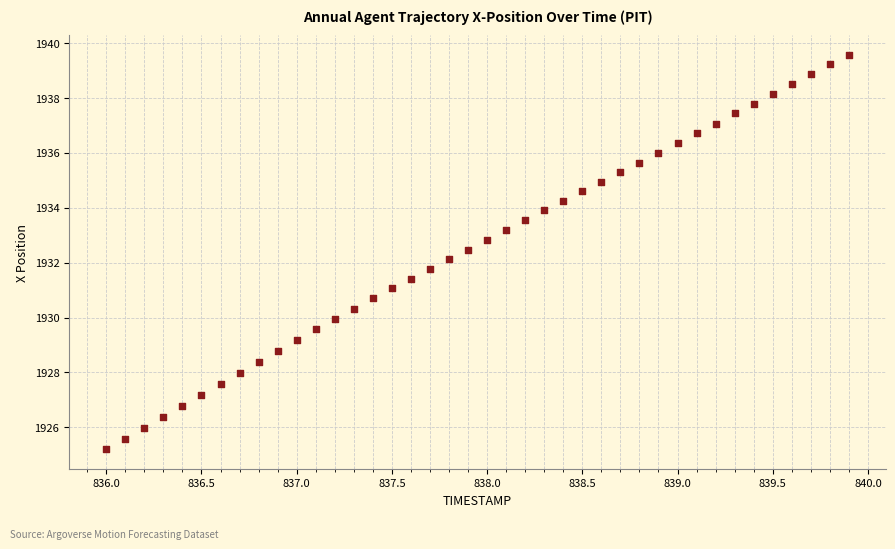

What is the range of Y values (max minus min)?

14.4